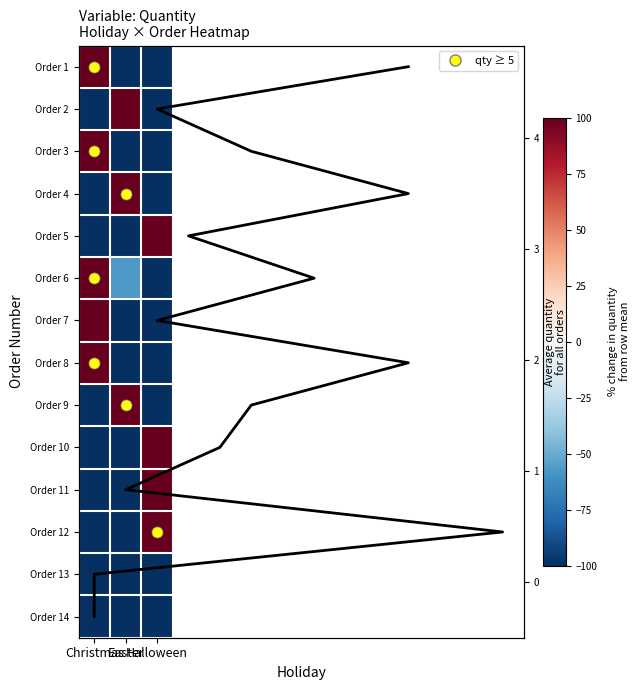

Which series has the widest spread of values?

Order 2